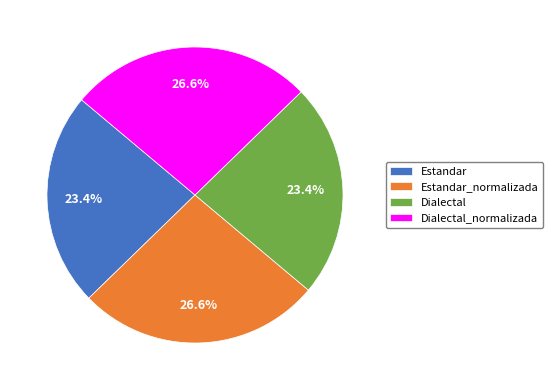

To the nearest percent, what portion does Estandar represent?

23%